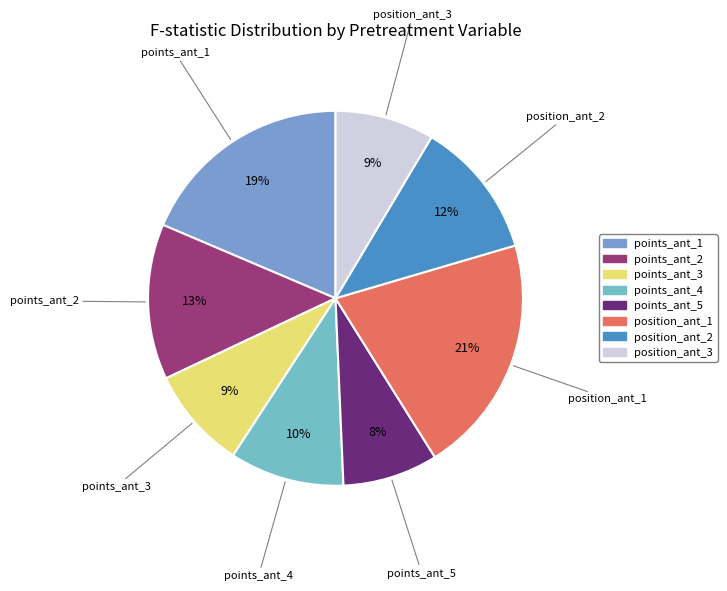

How many segments does this pie chart have?

8